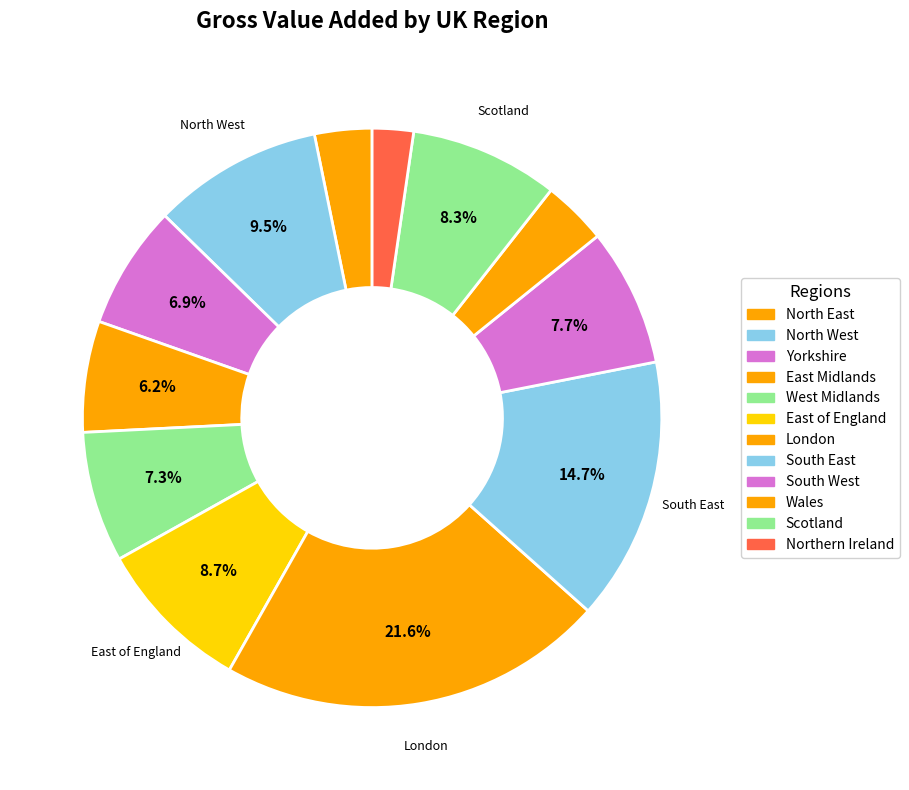

How many slices are in this pie chart?

12